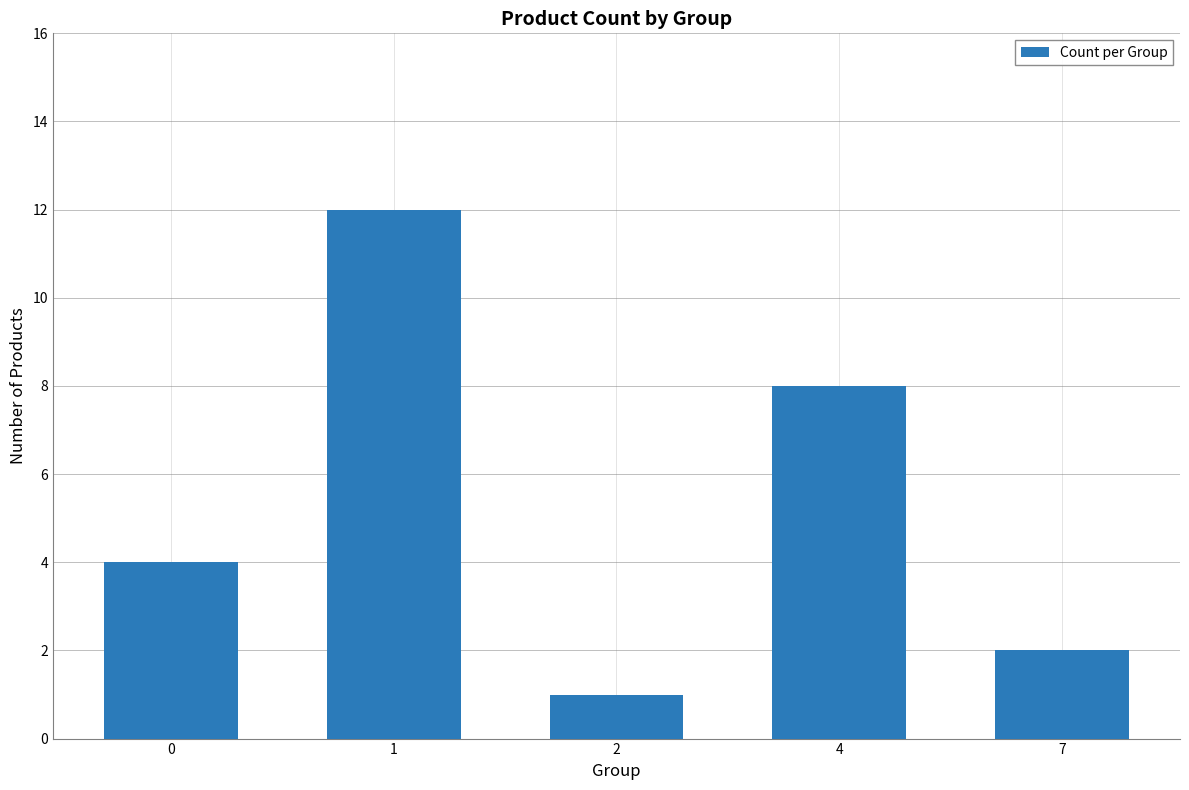

What is the change in value from 4 to 7?

-6